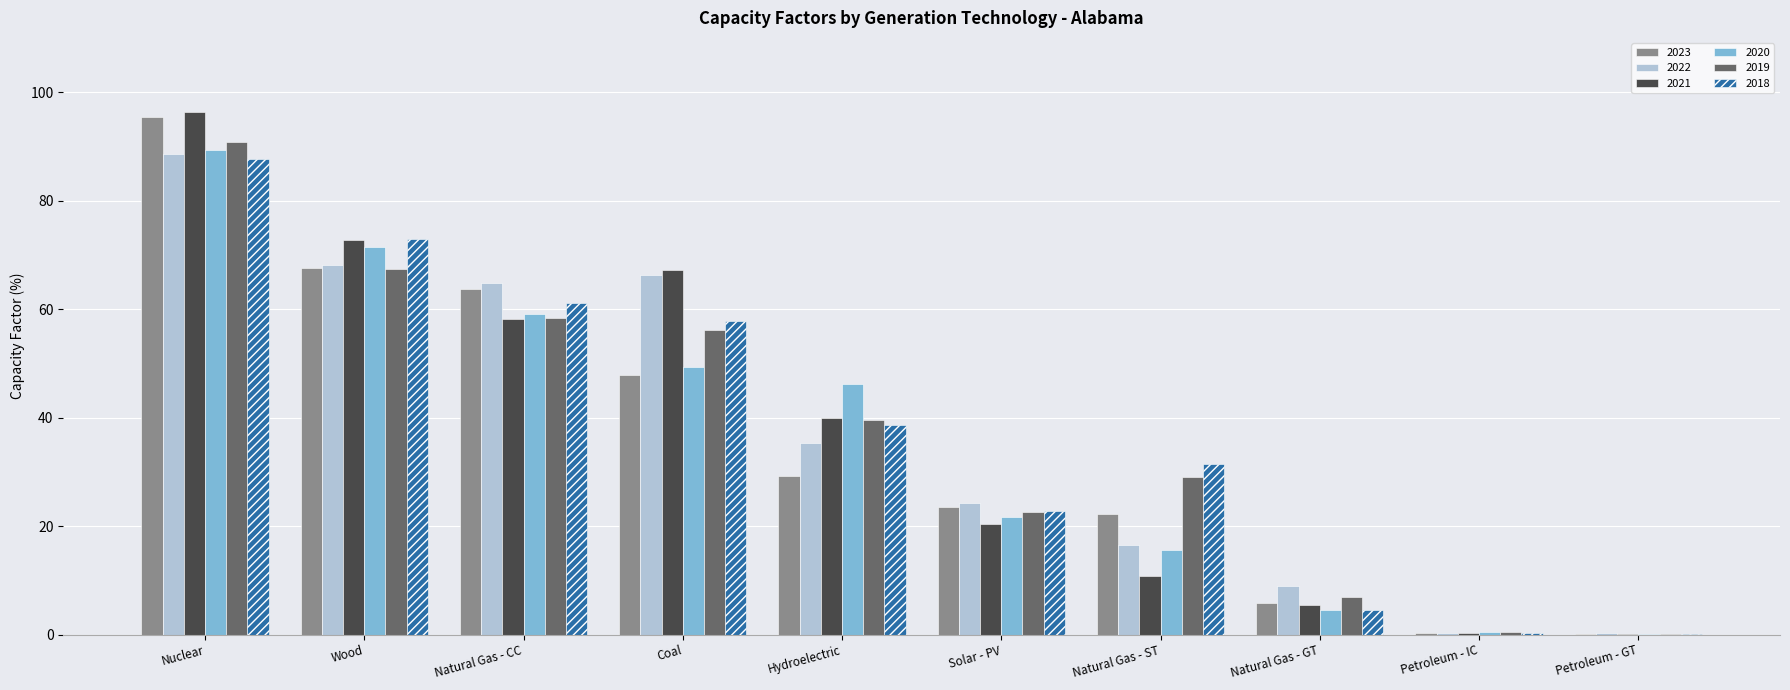

The 2023 series shows 75.3 at Coal. True or false?

False